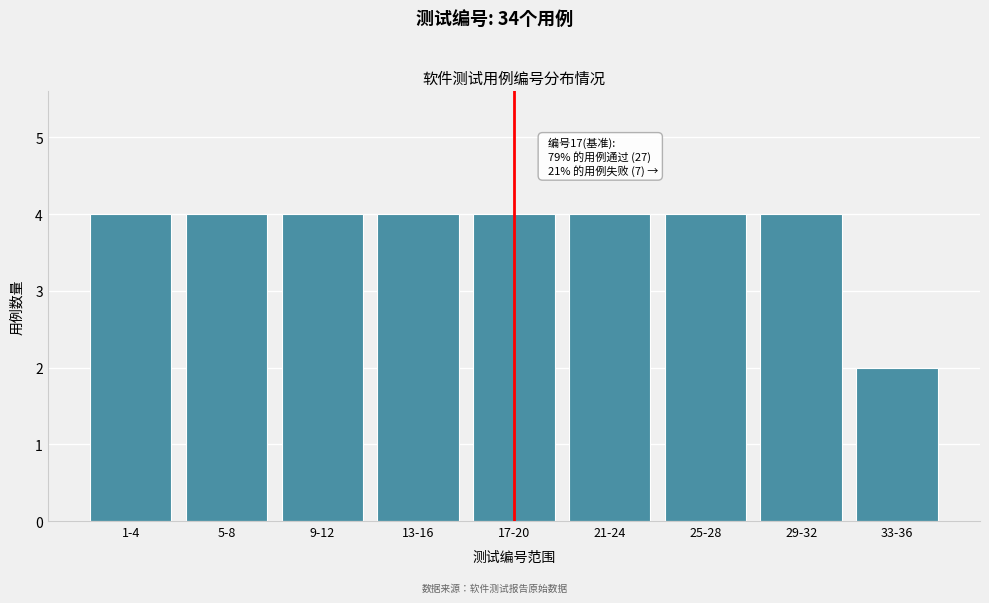

Reading left to right, transcribe all the data shown in this chart.

4	4	4	4	4	4	4	4	2